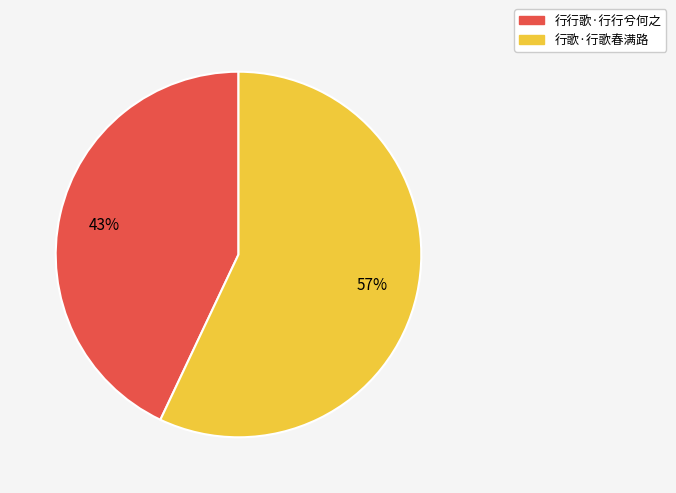

Is the sum of 行歌·行歌春满路 and 行行歌·行行兮何之 greater than half?

Yes